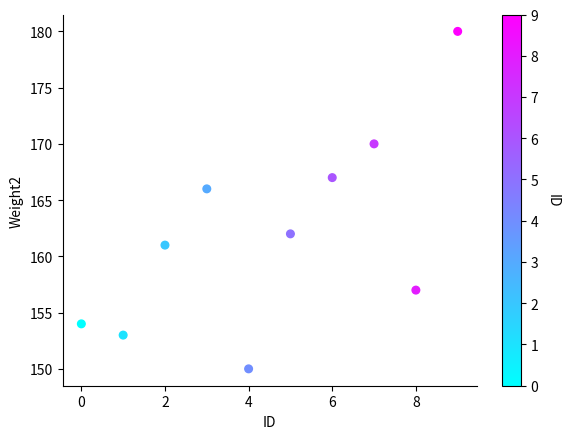

What Y value in the scatter plot is closest to 165?

166